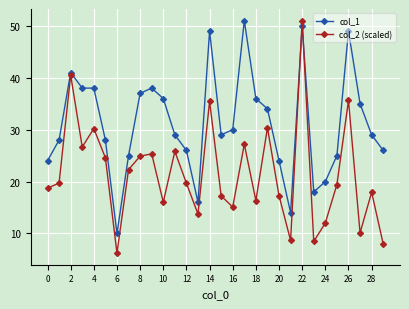

Which series ends up on top after the final intersection of col_2 (scaled) and col_1?

col_1